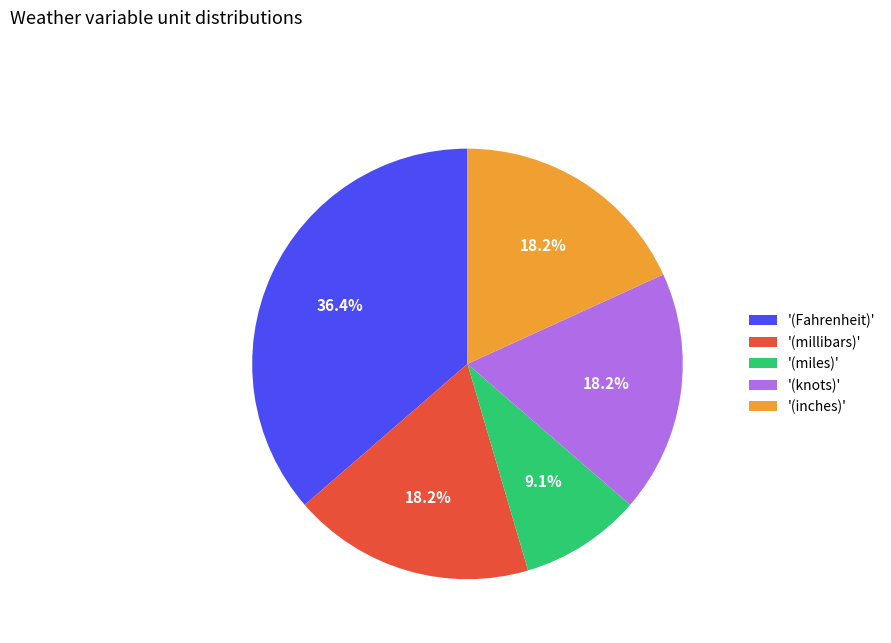

Is there a majority slice in this chart?

No